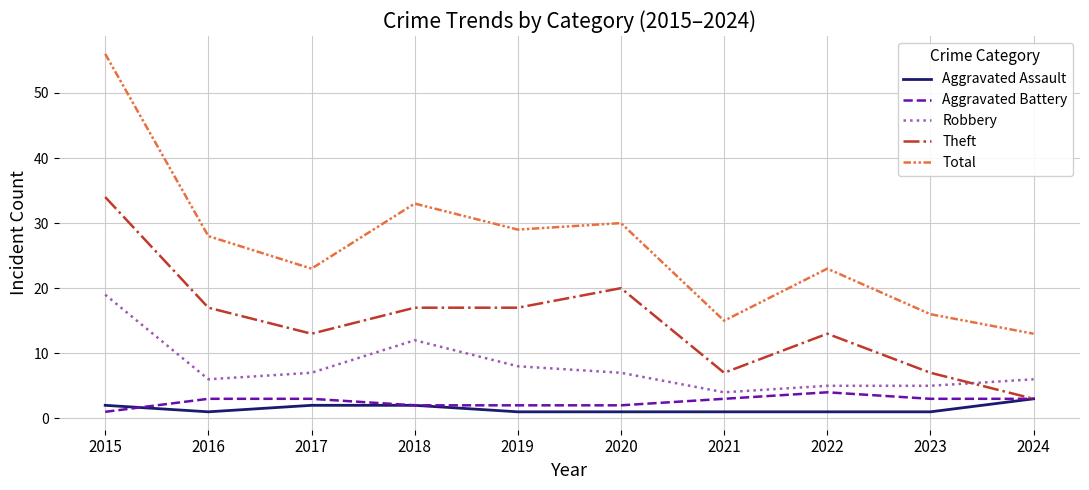

What is the difference between the second highest and second lowest values in the Robbery series?

7